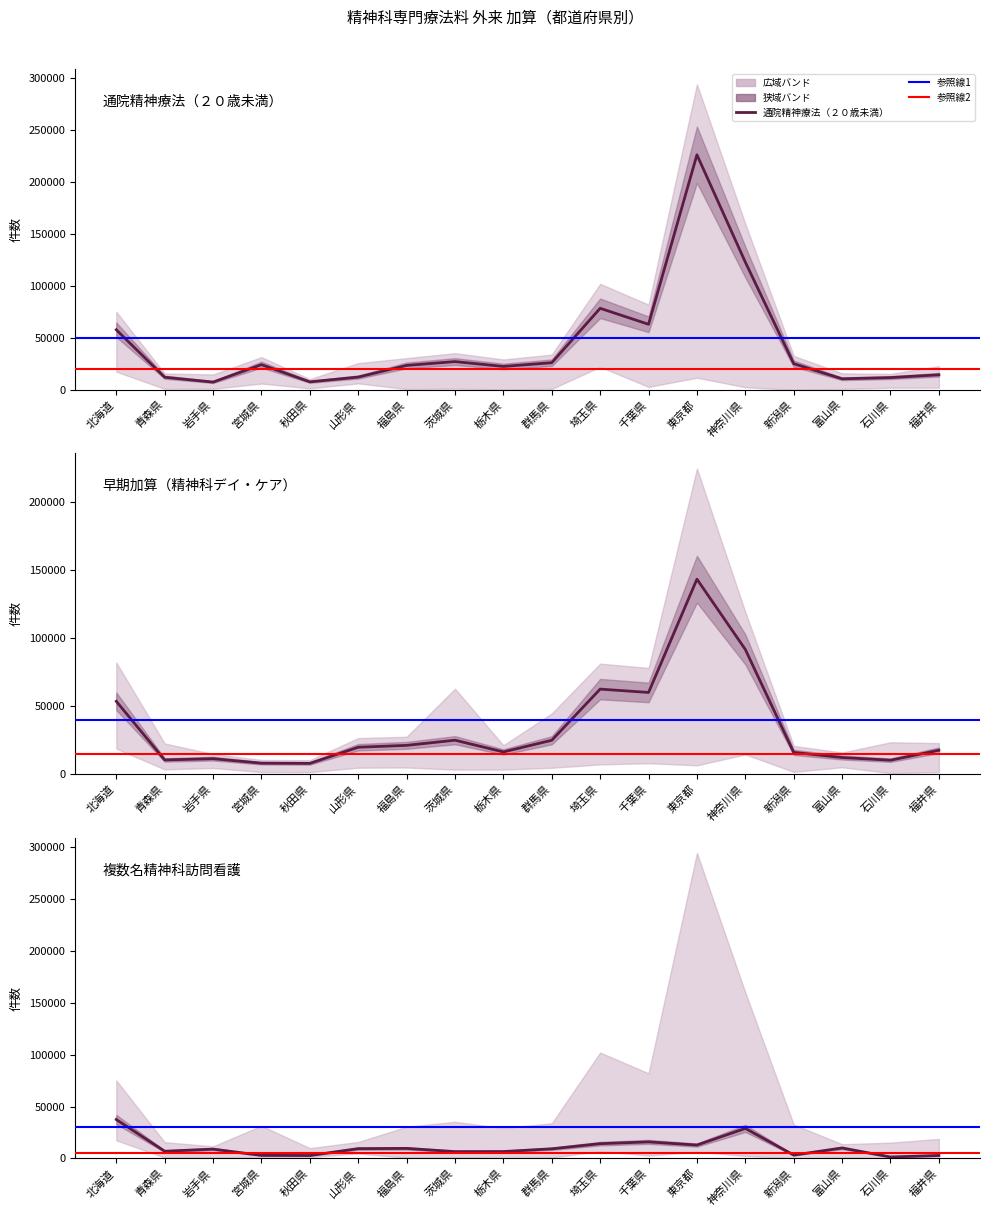

What is the sum of all 早期加算（精神科デイ・ケア） values?

611701